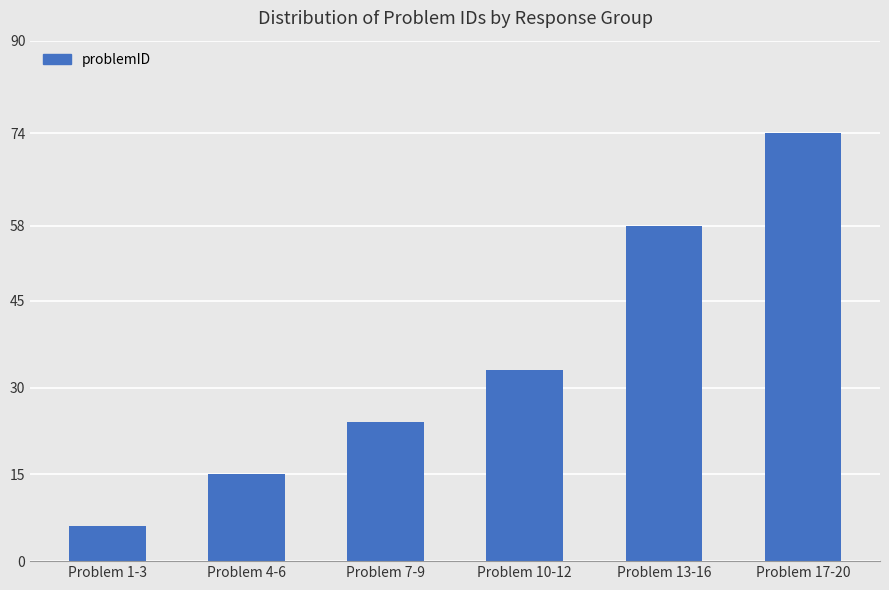

What is the smallest value displayed?

6